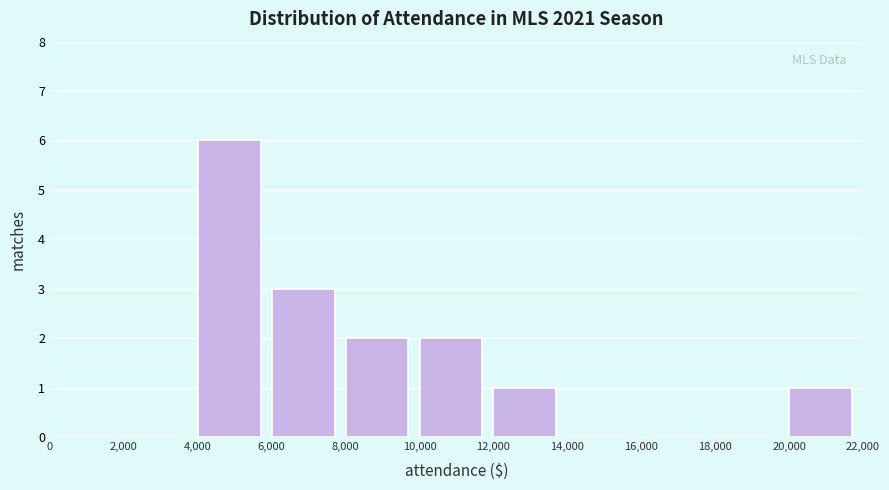

Reading left to right, list every bar in this chart as the range it spans on the x-axis followed by its height. The values are not printed on the chart, so give them approximately, as read against the axis.

0 to 2,000: 0
2,000 to 4,000: 0
4,000 to 6,000: 6
6,000 to 8,000: 3
8,000 to 10,000: 2
10,000 to 12,000: 2
12,000 to 14,000: 1
14,000 to 16,000: 0
16,000 to 18,000: 0
18,000 to 20,000: 0
20,000 to 22,000: 1